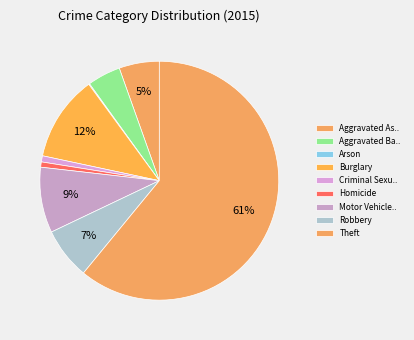

How many segments does this pie chart have?

9